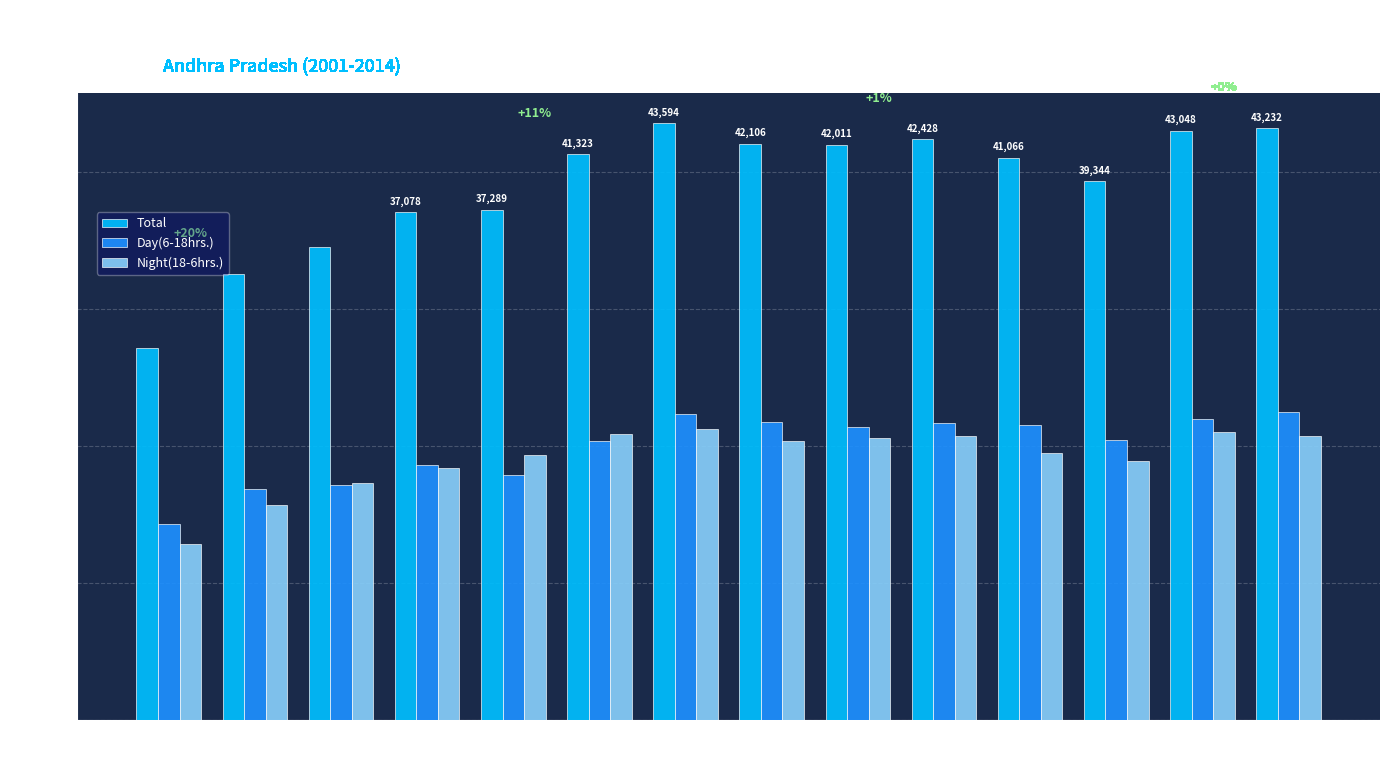

What is the difference between the highest and lowest values at 2011?

21527